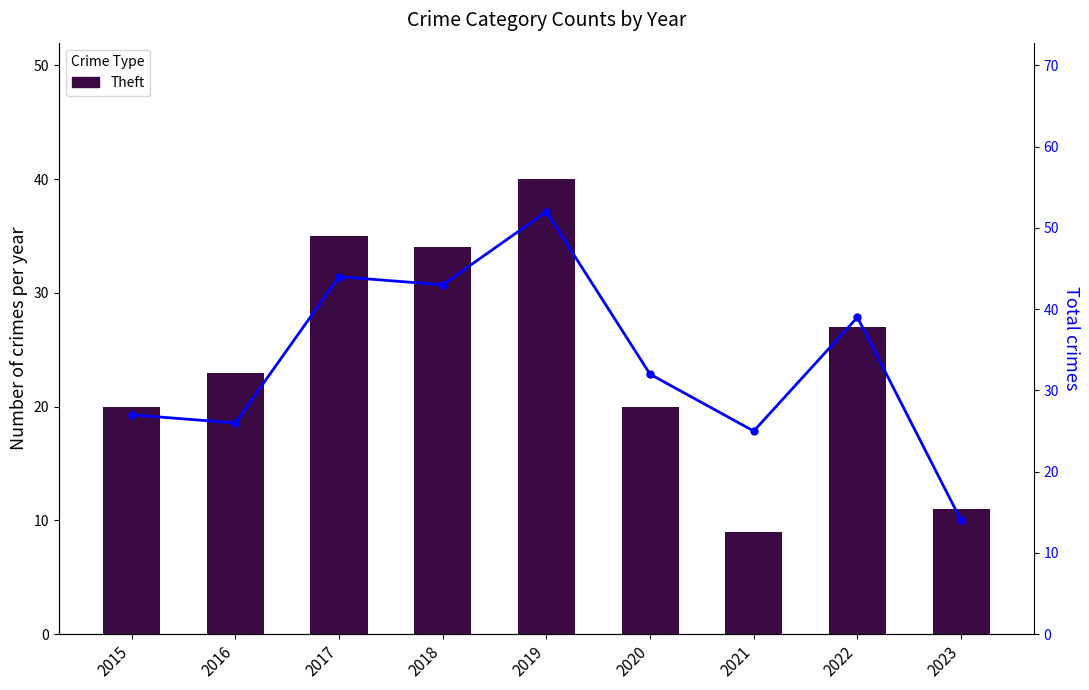

The value of Theft at 2021 is 9. True or false?

True